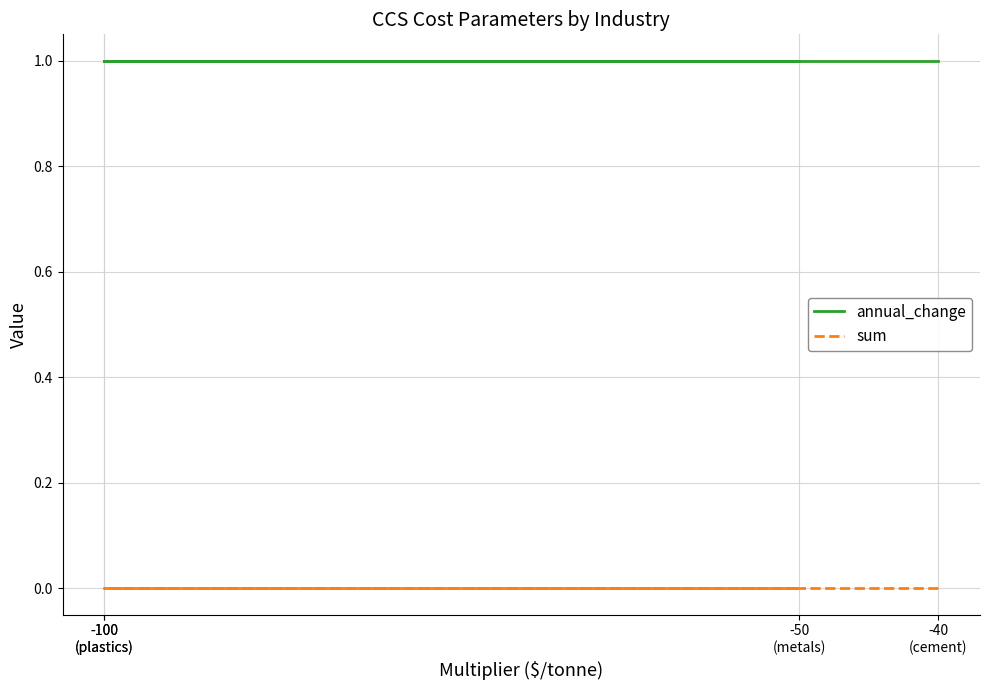

What is the label of the 2nd point from the right?

-50
(metals)